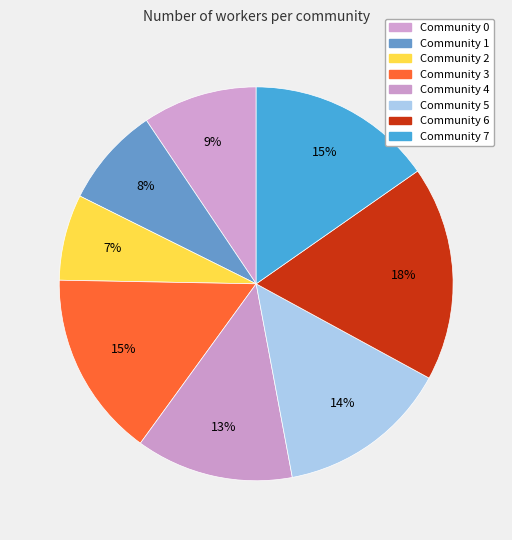

To the nearest percent, what percentage of the pie is Community 7?

15%